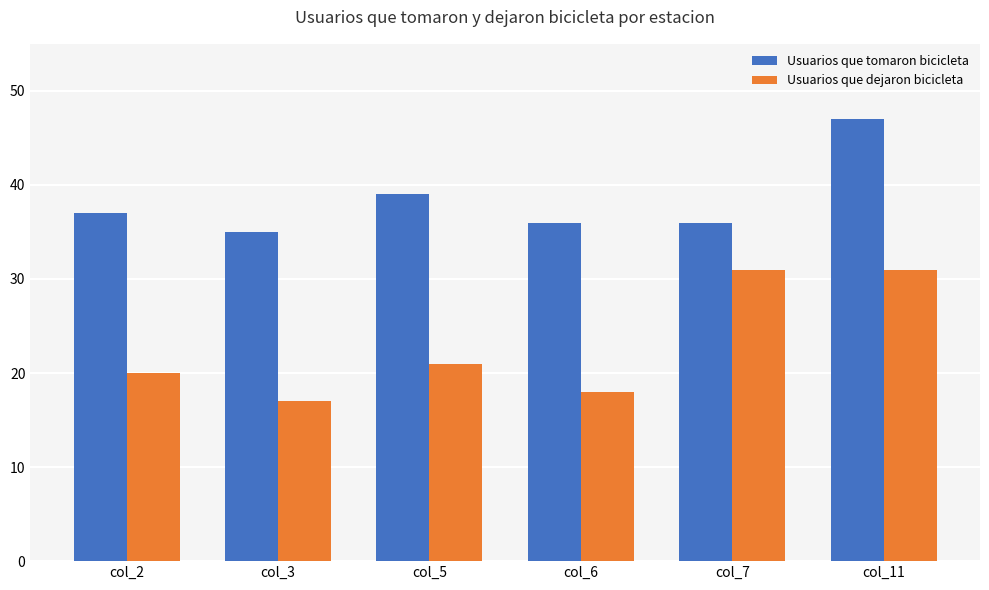

At which category is the sum across all series the highest?

col_11